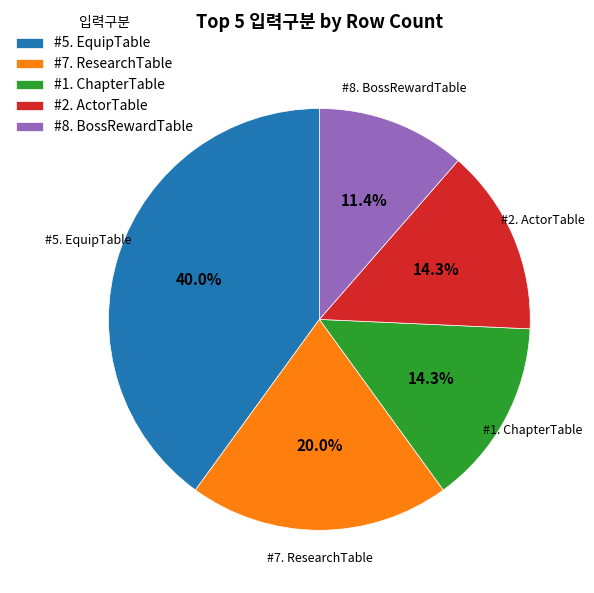

What is the smallest slice in the pie chart?

#8. BossRewardTable